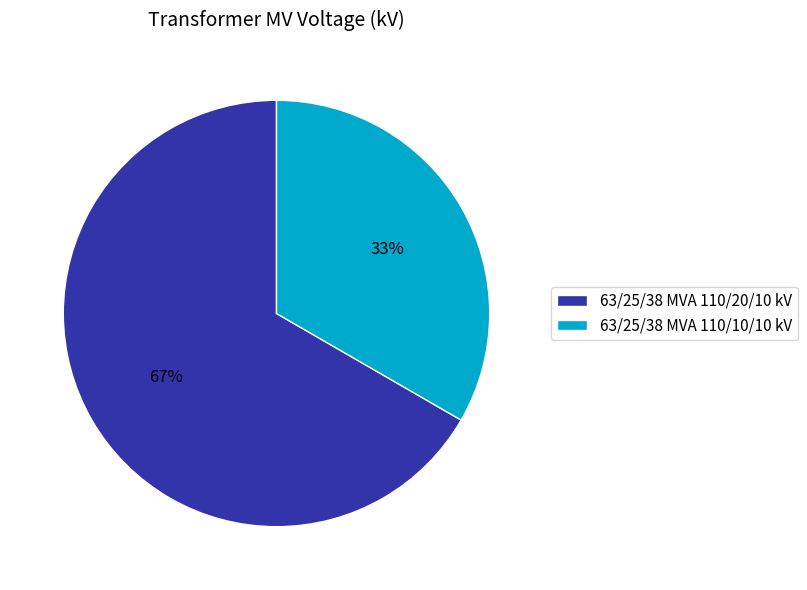

How many segments does this pie chart have?

2